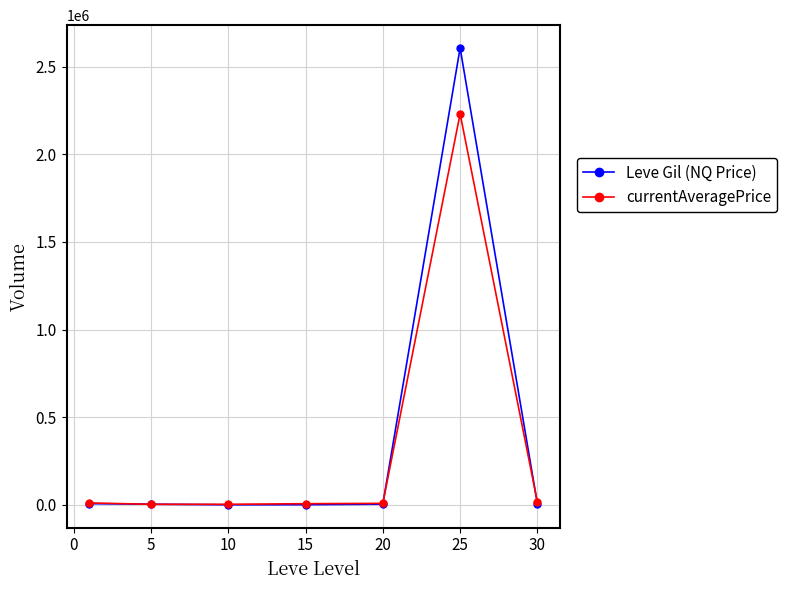

Which series has the widest spread of values?

Leve Gil (NQ Price)